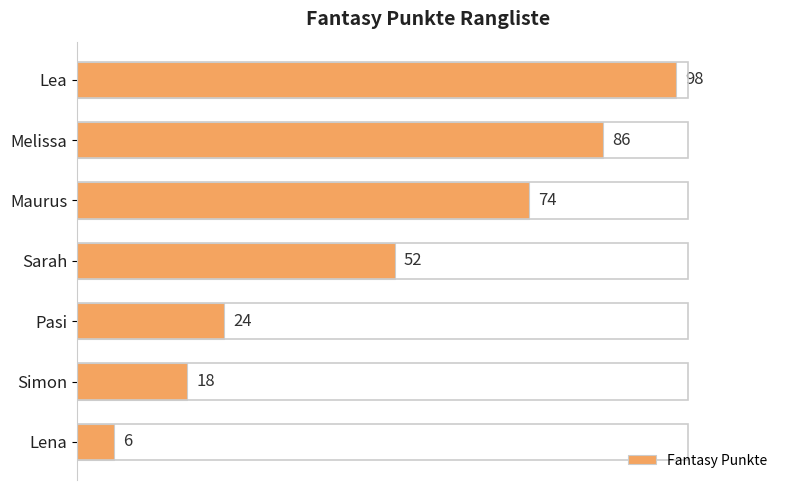

Where is the data nearest to the value 52?

Sarah